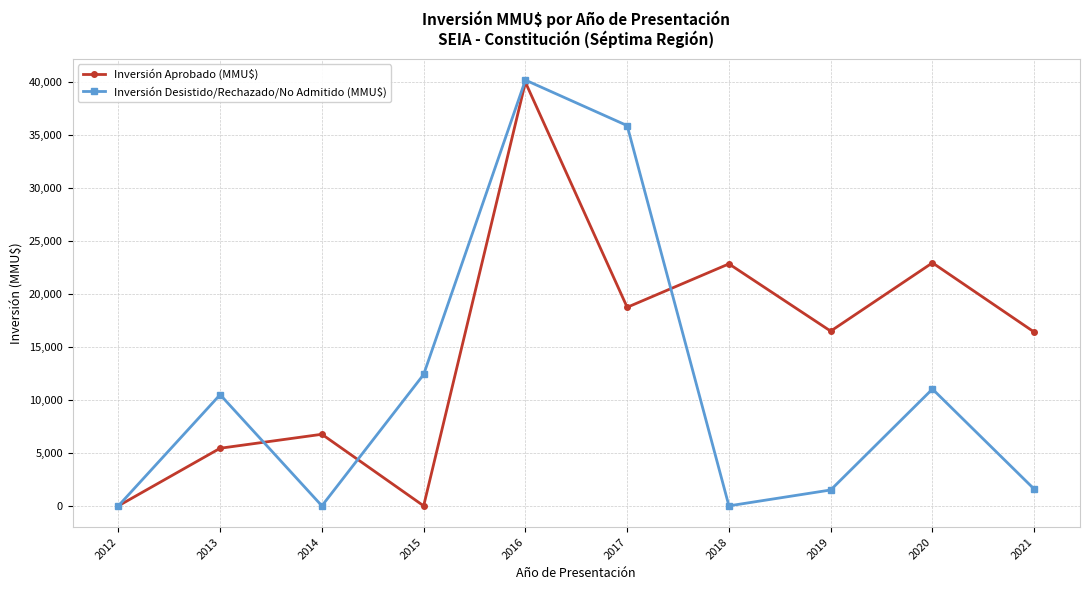

True or false: Inversión Desistido/Rechazado/No Admitido (MMU$) has more than 2 points higher than both neighbors.

True